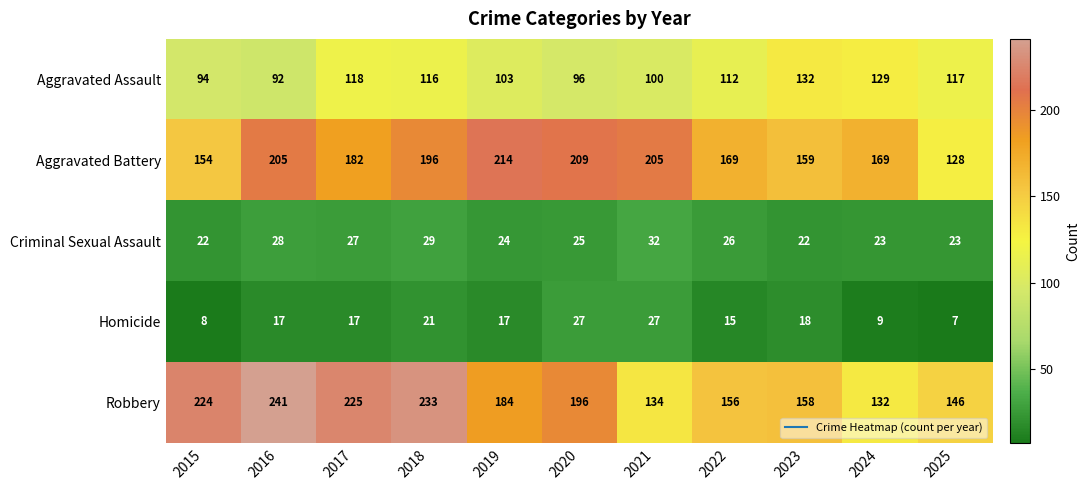

How many categories are shown in the chart?

11